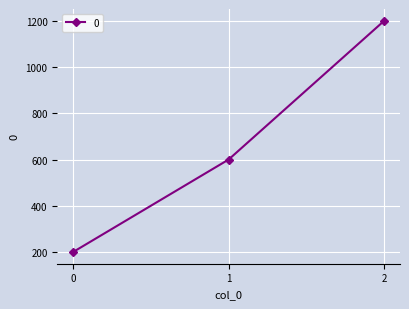

Does the chart display data point markers on the line(s)?

Yes